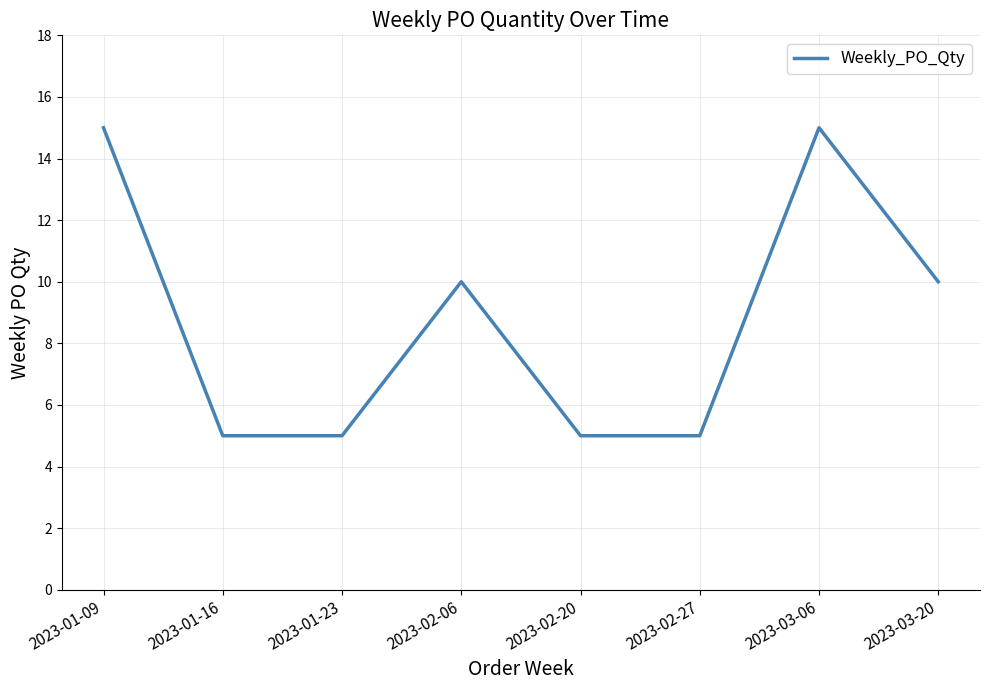

Where is the first local maximum?

2023-02-06